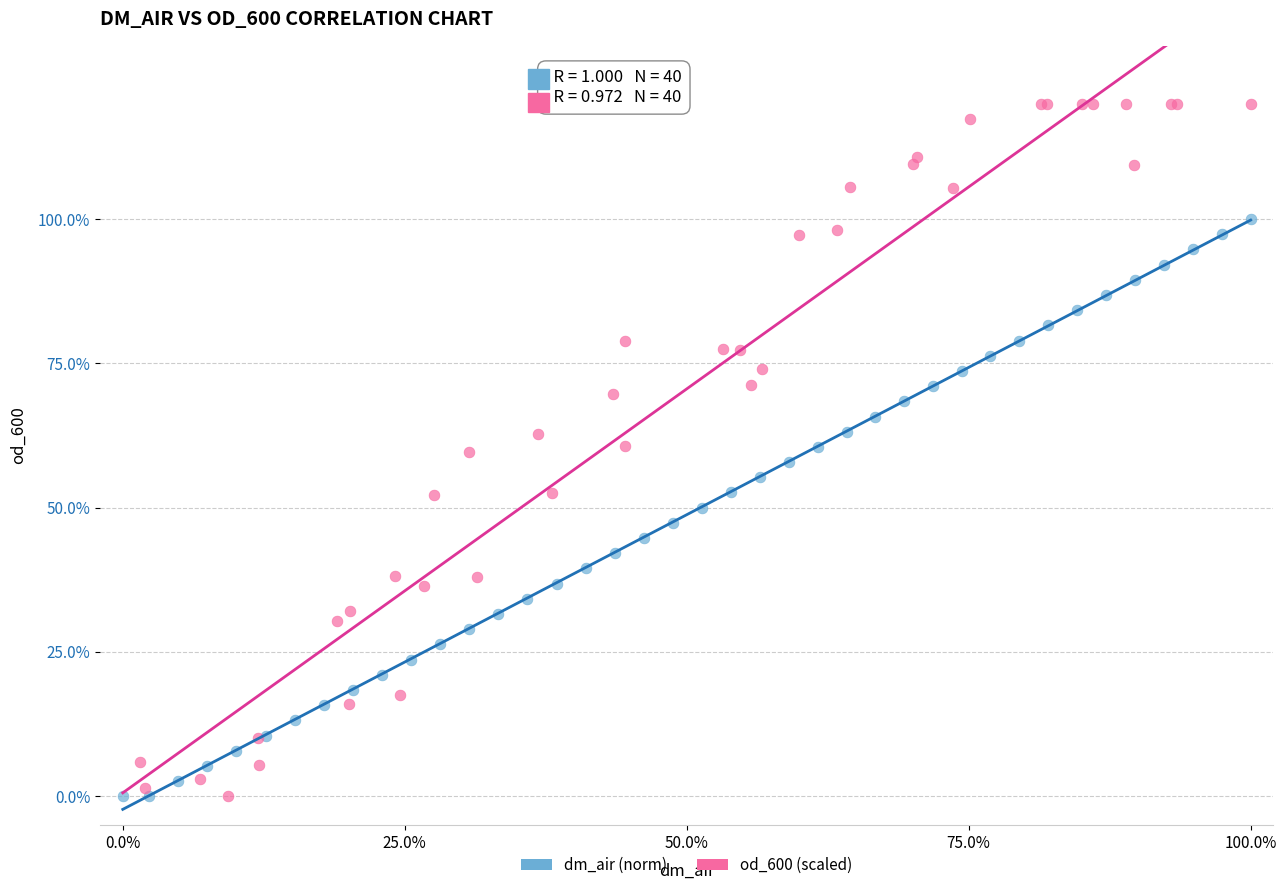

What are all the series names shown in the legend?

dm_air (norm), od_600 (scaled)